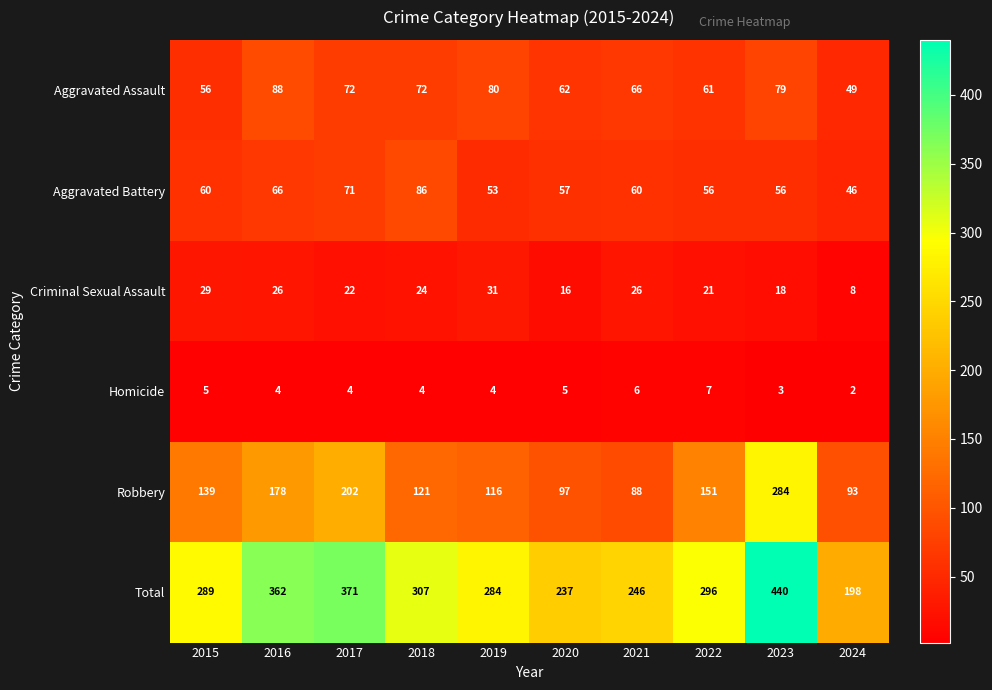

At how many categories does at least one series exceed 11?

10